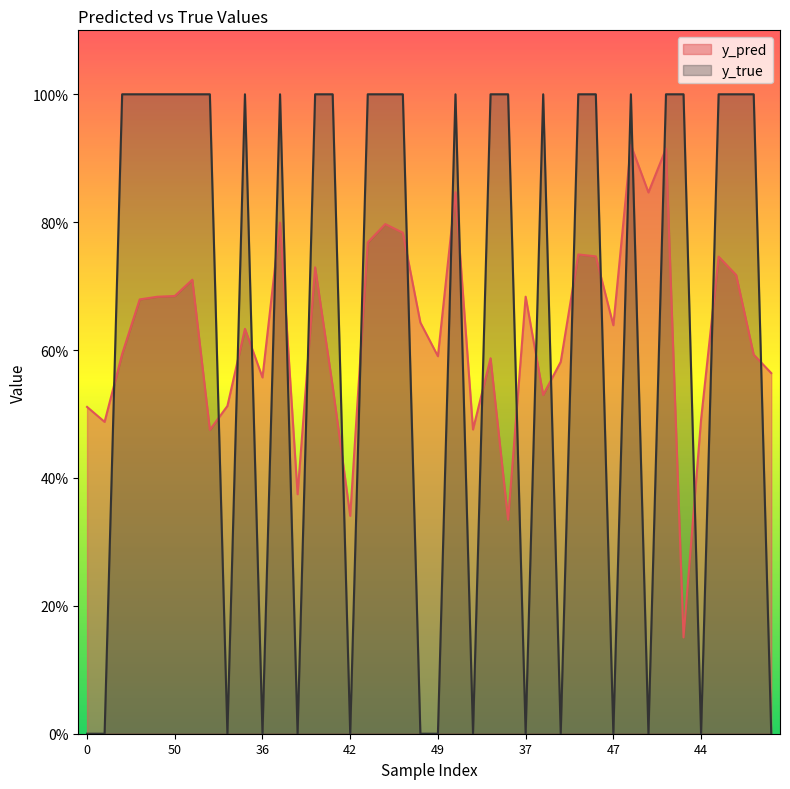

What is the minimum value for y_pred?

0.2